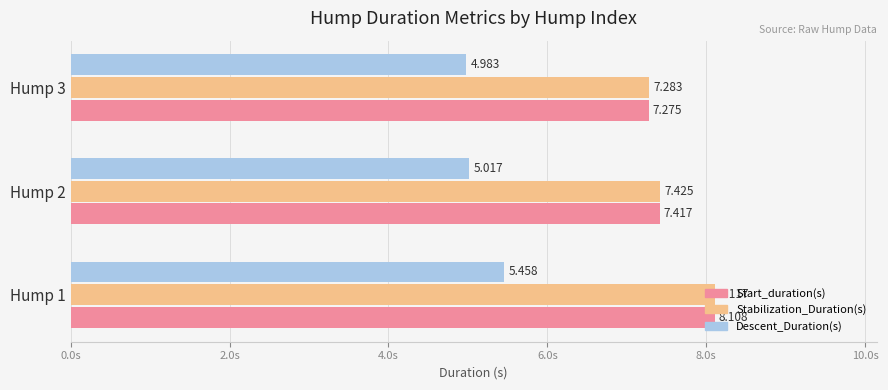

At Hump 1, list the series in order from largest to smallest.

Stabilization_Duration(s), Start_duration(s), Descent_Duration(s)